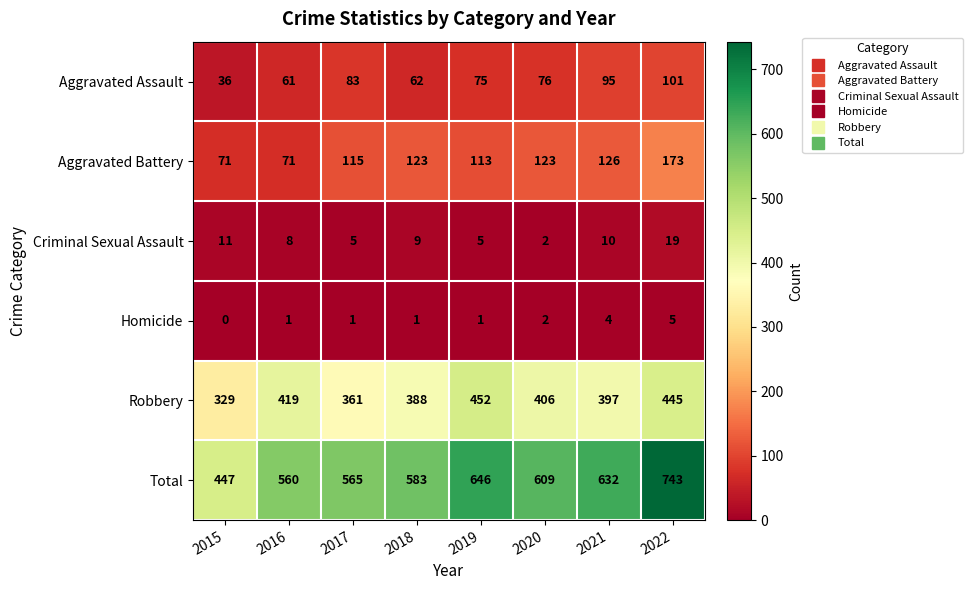

List the series in order of their peak value, highest first.

Total, Robbery, Aggravated Battery, Aggravated Assault, Criminal Sexual Assault, Homicide